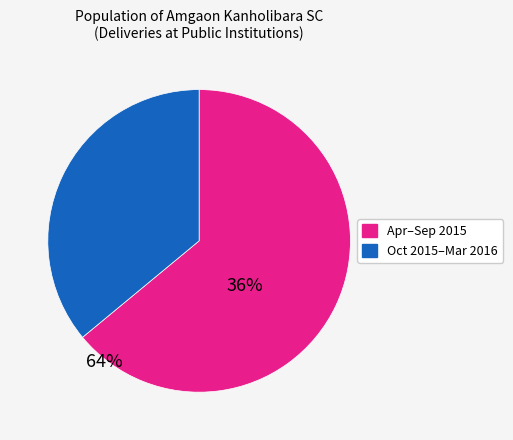

Does any single category account for the majority?

Yes